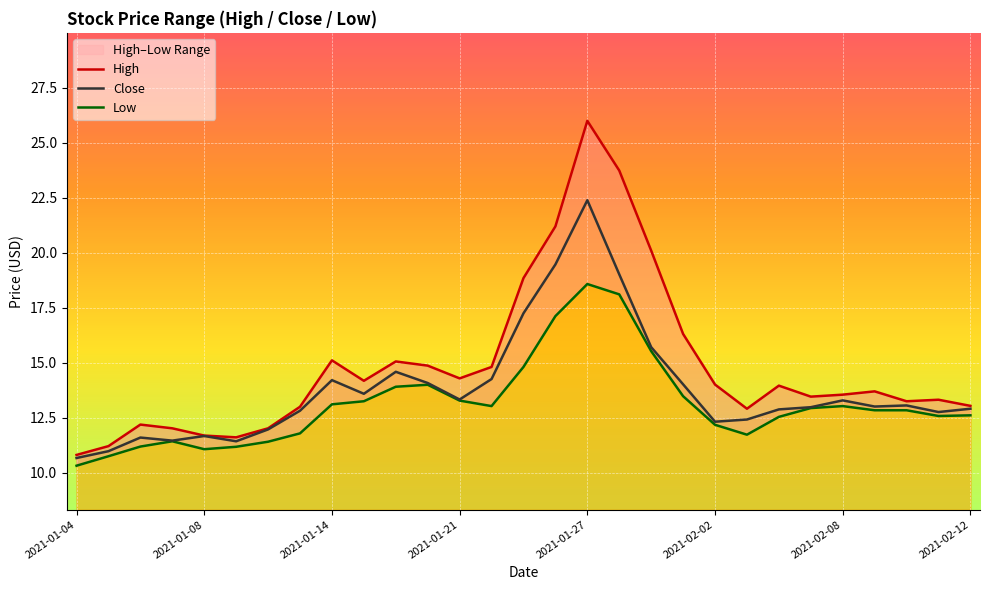

Does the chart display data point markers on the line(s)?

No